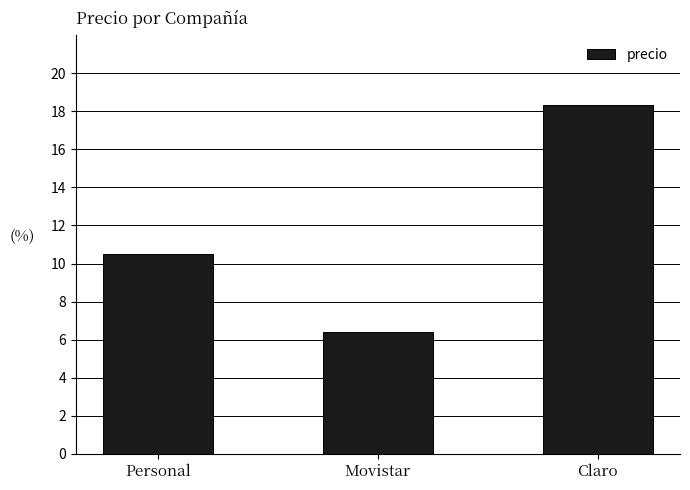

Does the chart contain stacked bars?

No